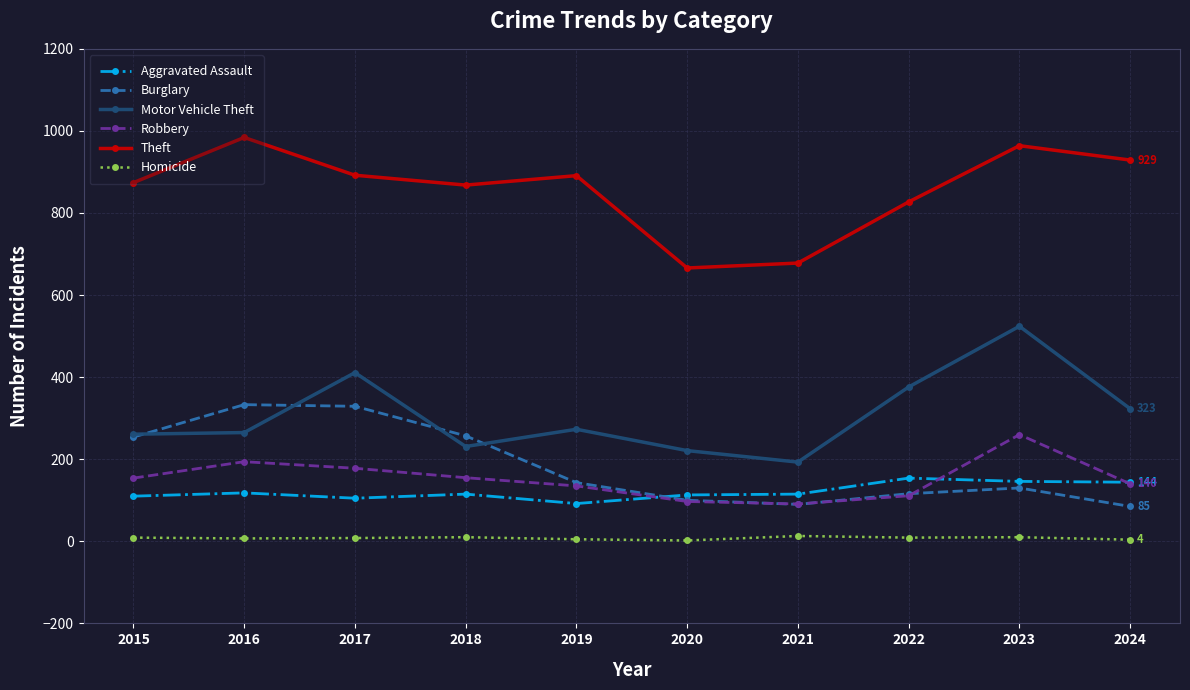

At which label does Motor Vehicle Theft reach its peak?

2023